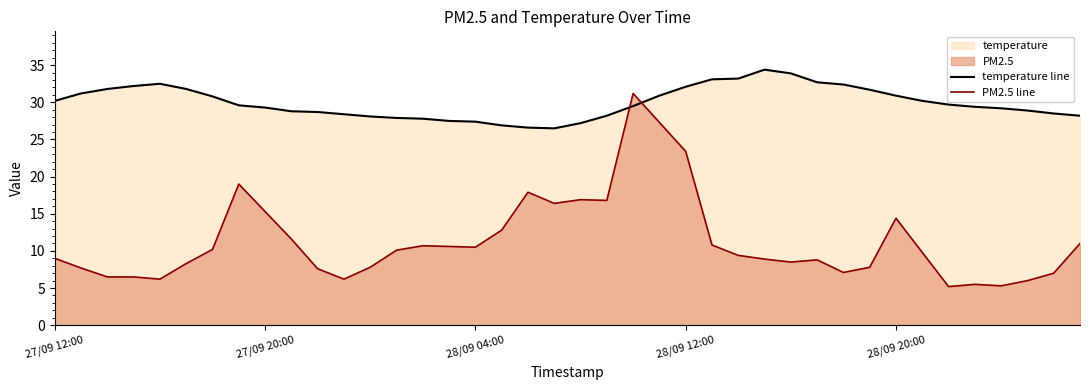

How many categories are shown in the chart?

40